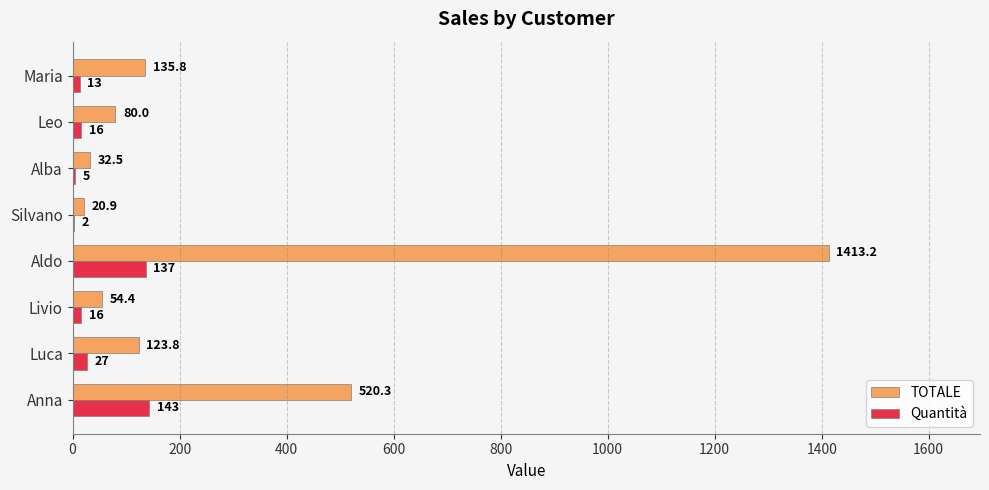

Where is Quantità nearest to the value 72?

Luca